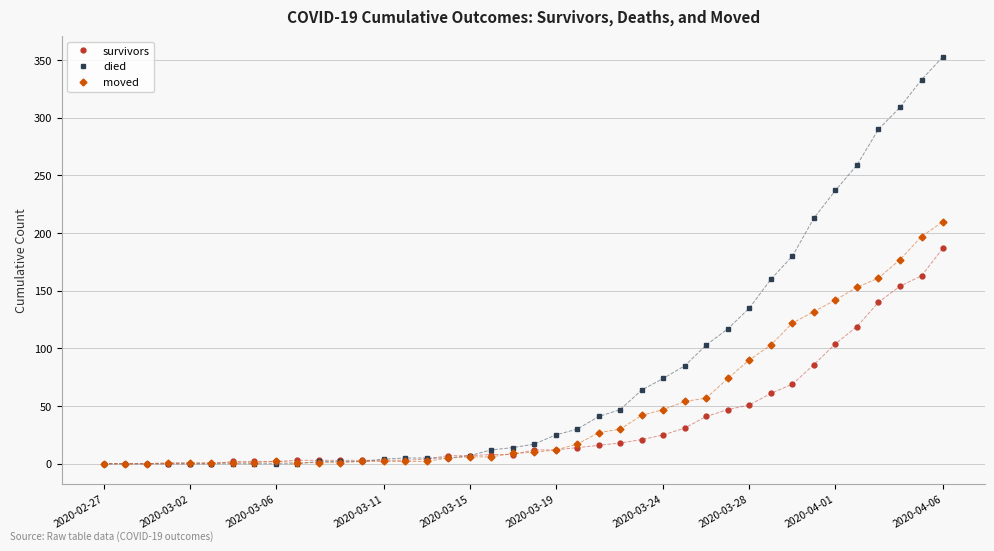

Rank the series by their average value, from lowest to highest.

survivors, moved, died